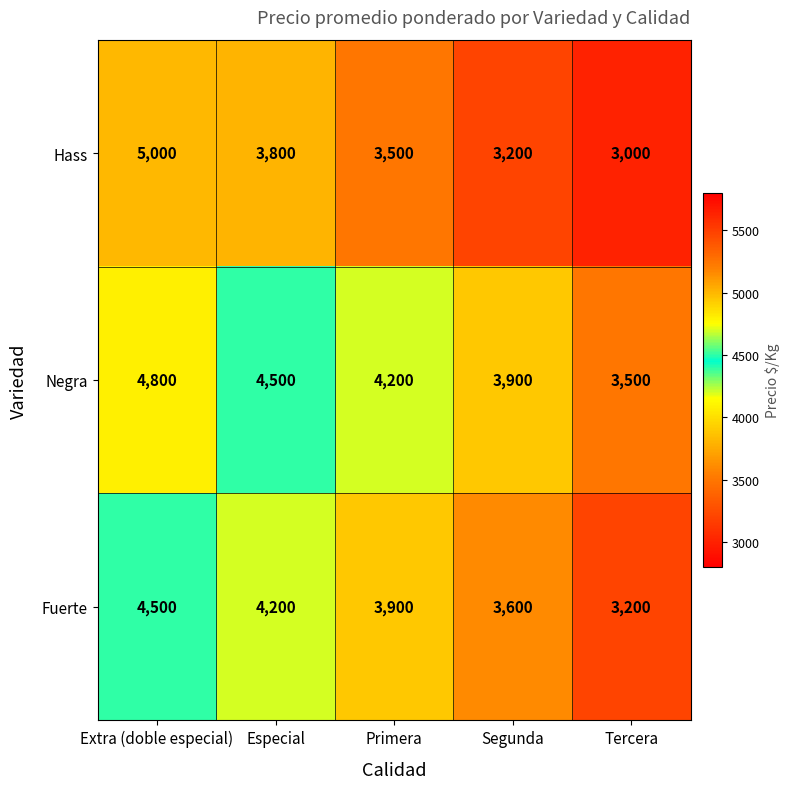

What is the sum of all Fuerte values?

19400